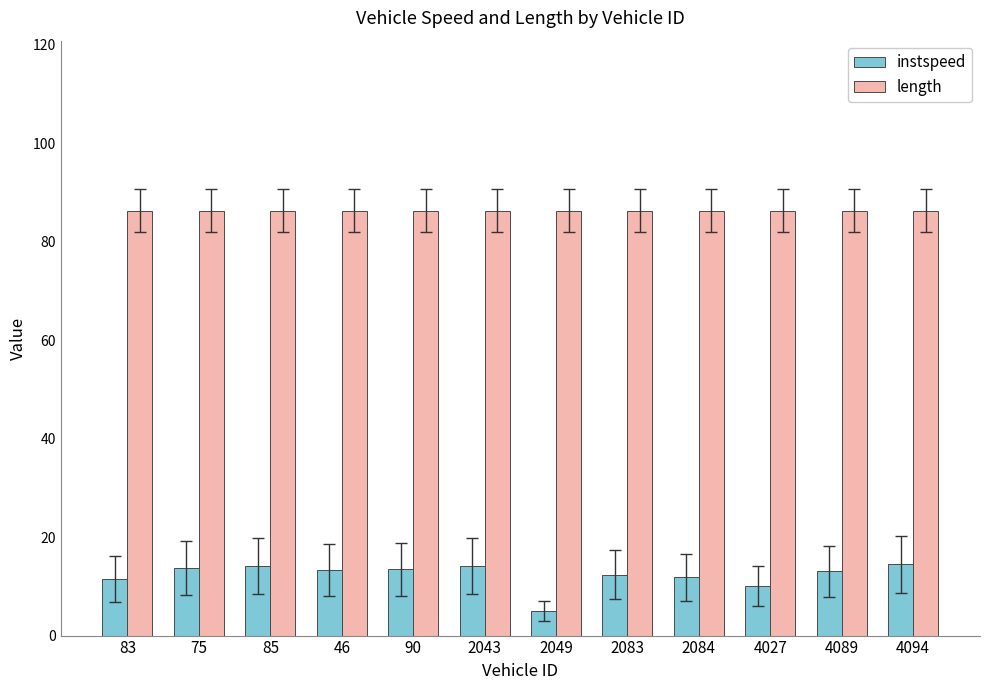

Read the instspeed value at 75.

13.7